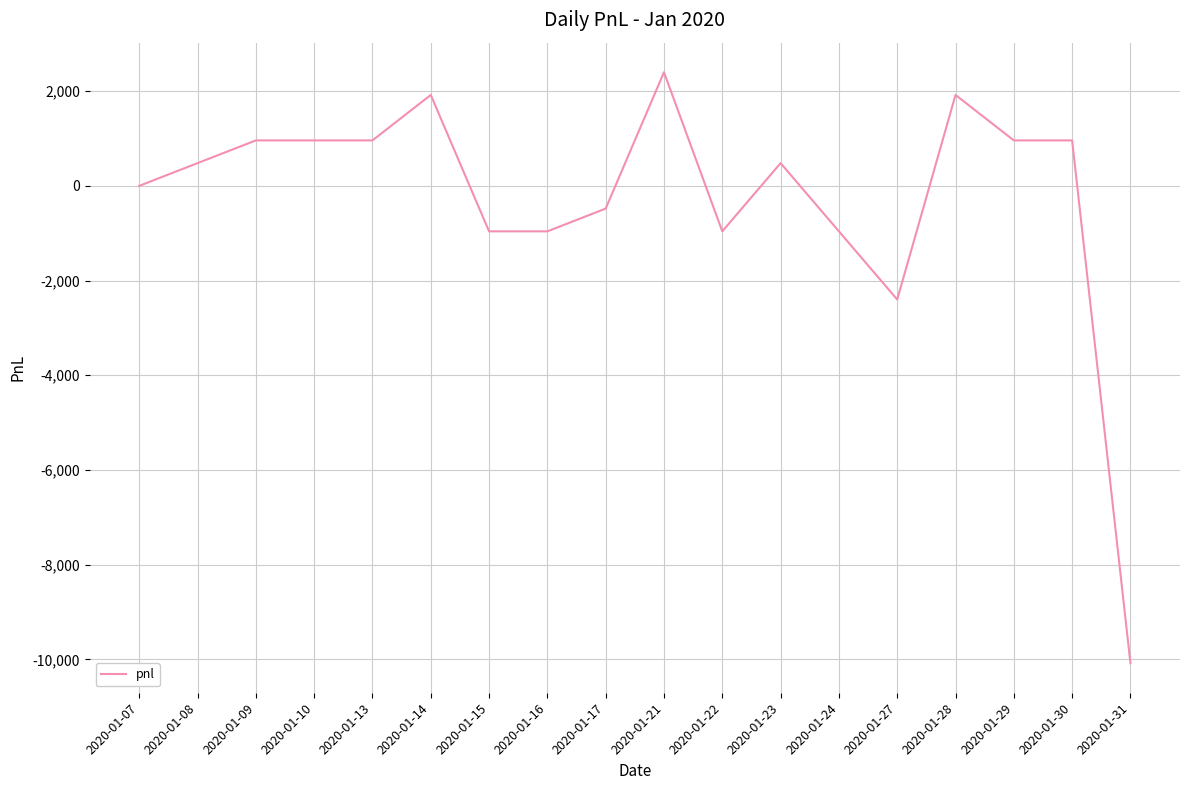

What is the change in value from 2020-01-14 to 2020-01-15?

-2880